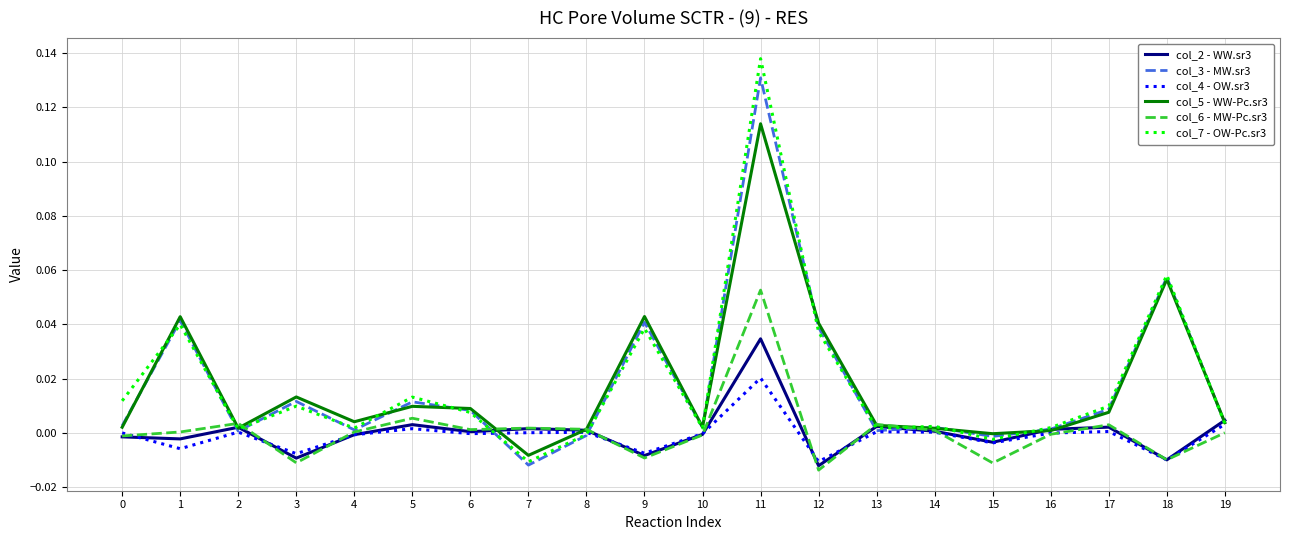

True or false: col_5 - WW-Pc.sr3 has a value of 0.0 at 0.

True